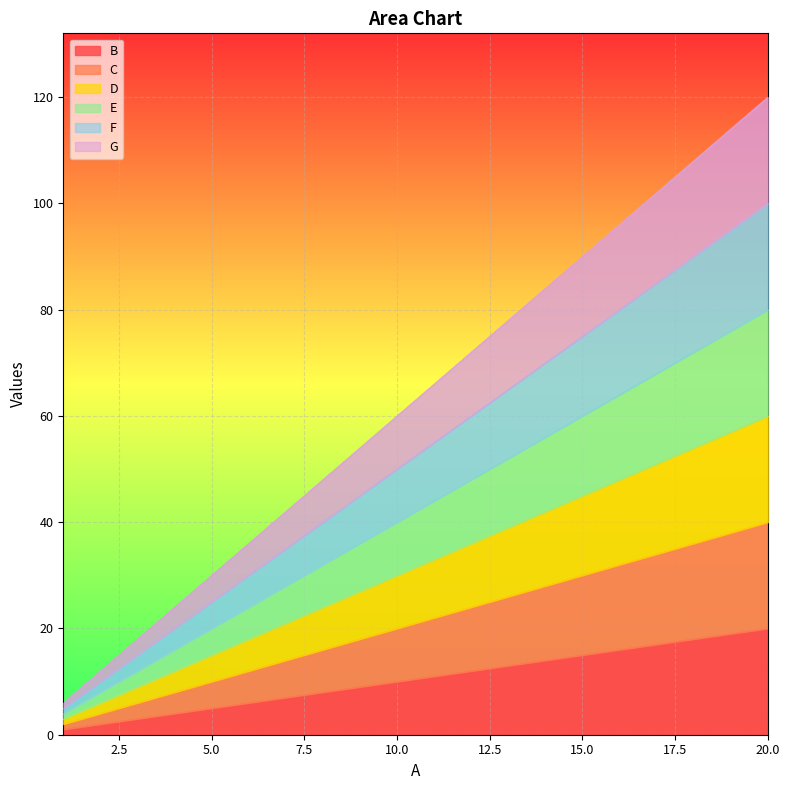

List the series in order of their peak value, lowest first.

B, C, D, E, F, G